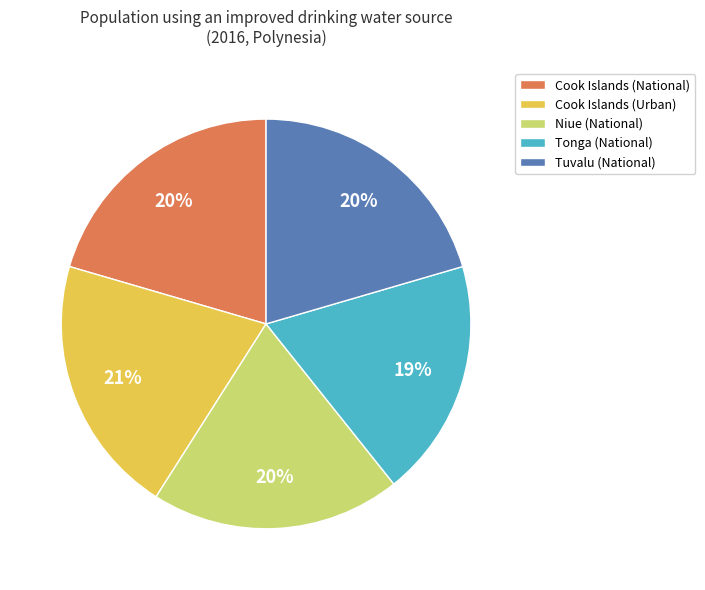

Which slice is the smallest?

Tonga (National)